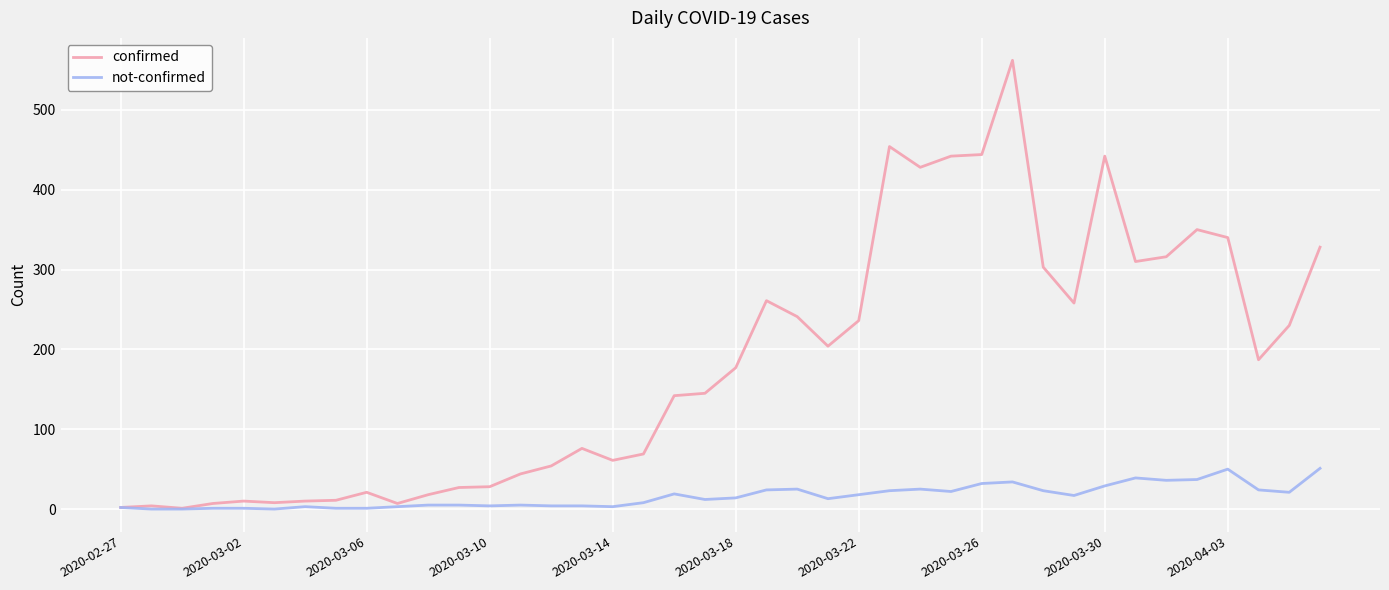

Which series has the widest spread of values?

confirmed